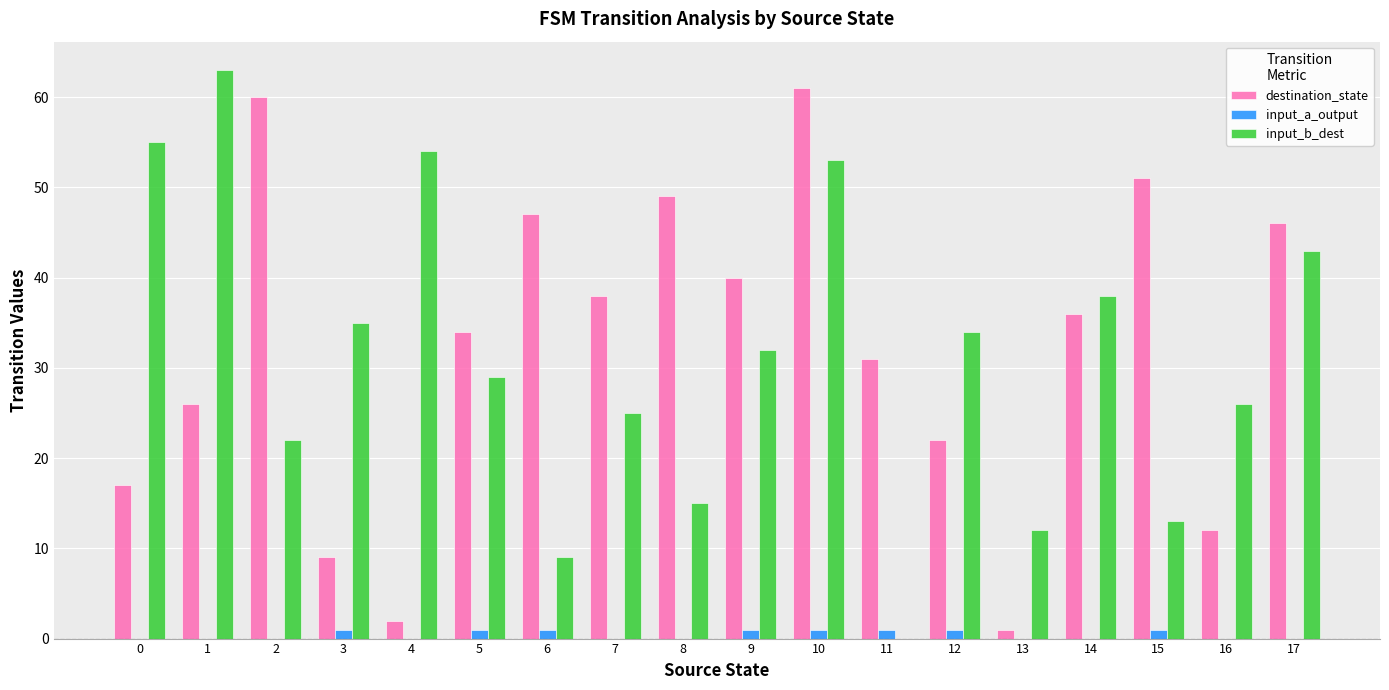

Where is destination_state nearest to the value 31?

11